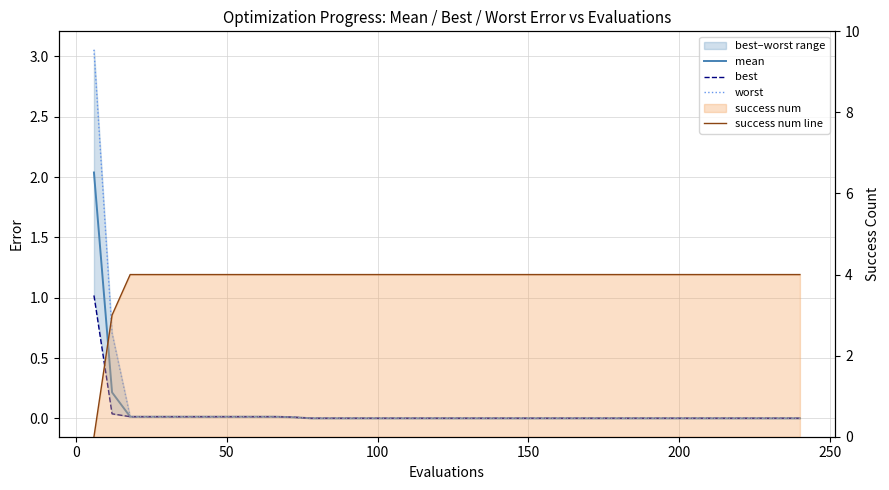

How many lines are shown in the chart?

4